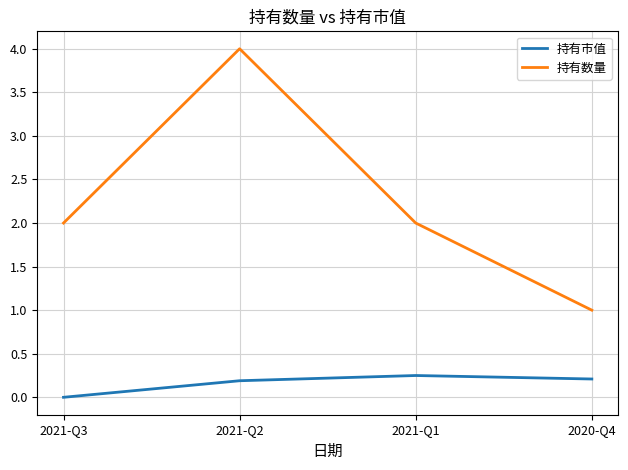

Between 2021-Q2 and 2020-Q4, which series saw the biggest shift?

持有数量